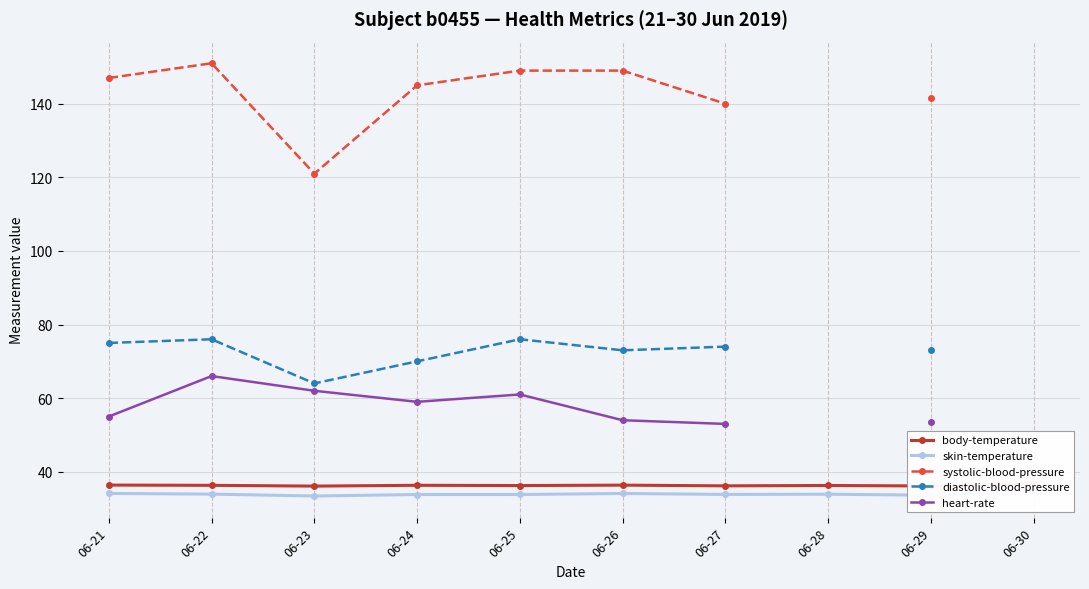

Between 06-21 and 06-28, which series saw the biggest shift?

skin-temperature